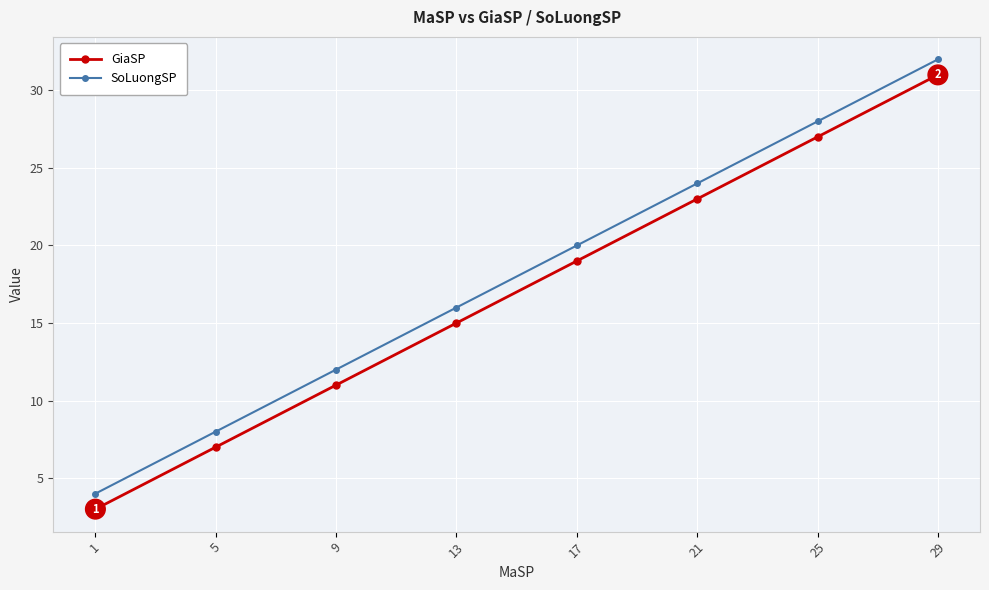

True or false: GiaSP and SoLuongSP intersect in this chart.

False